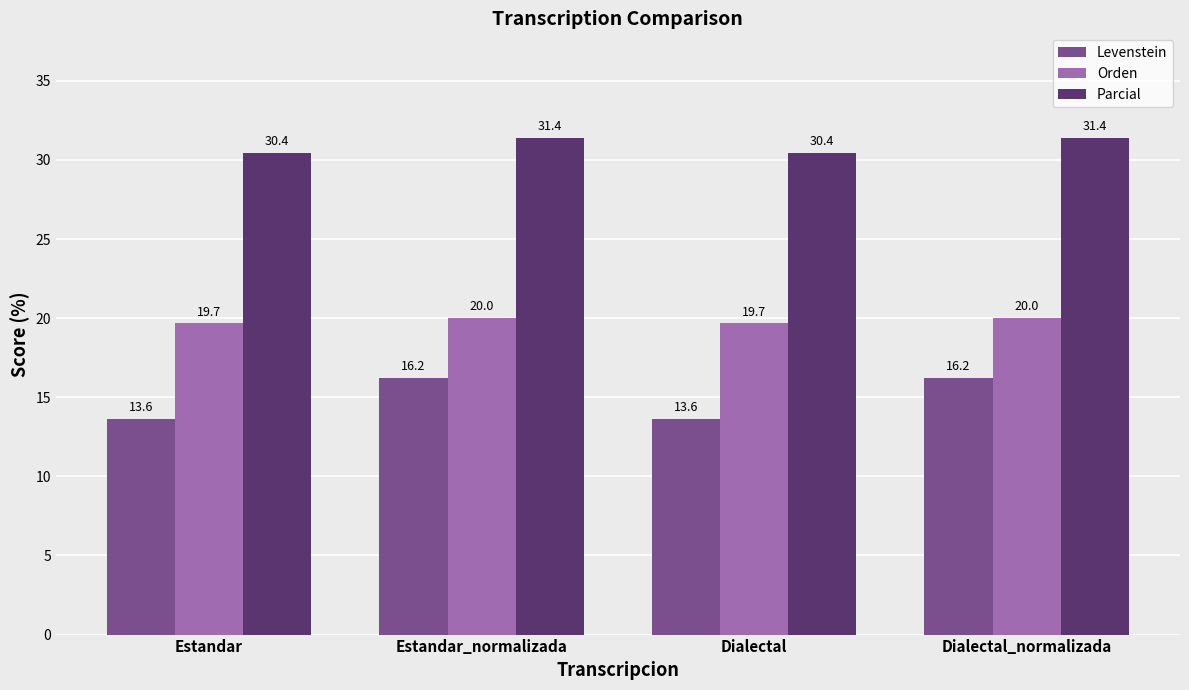

What is the lowest value of the Levenstein series?

13.6